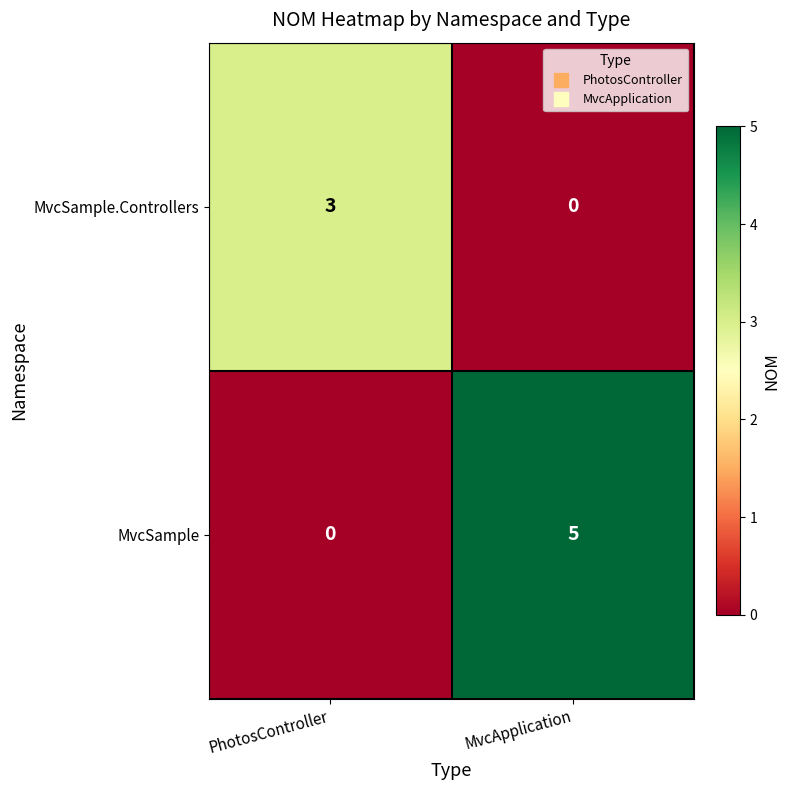

Between PhotosController and MvcApplication, which series saw the biggest shift?

MvcSample